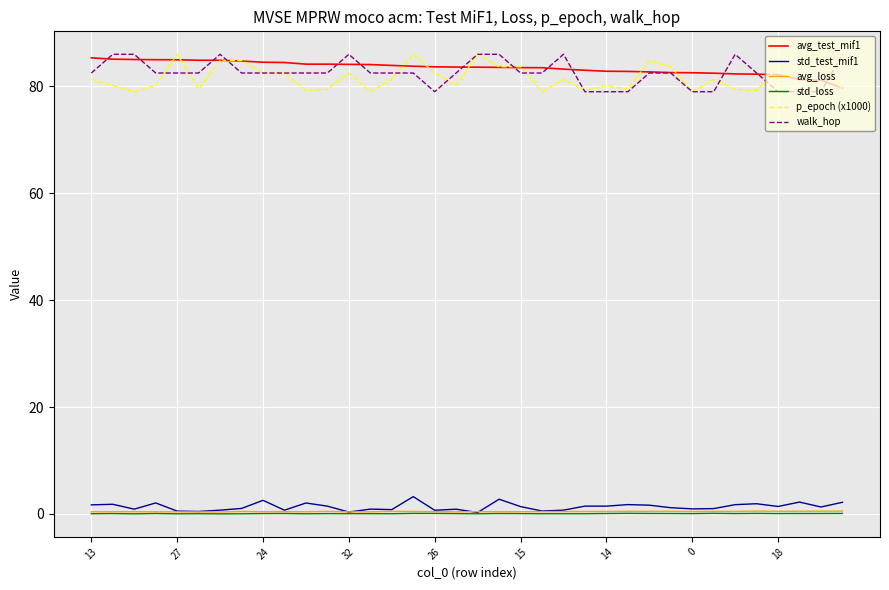

How many distinct data groups are displayed?

6